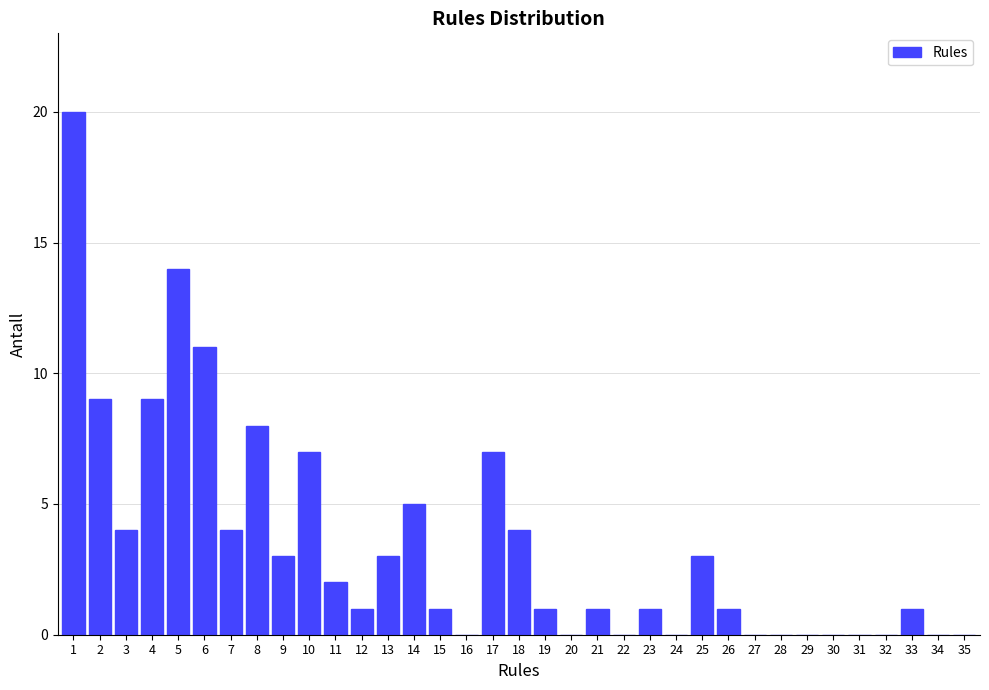

What is the maximum value shown in the chart?

20